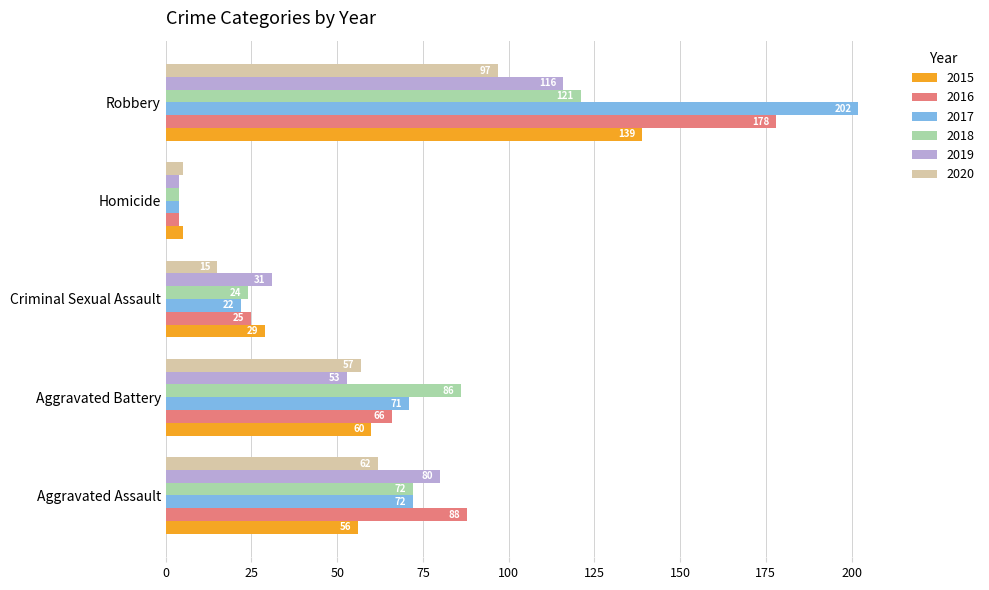

How many 2018 values are between 24 and 86?

3